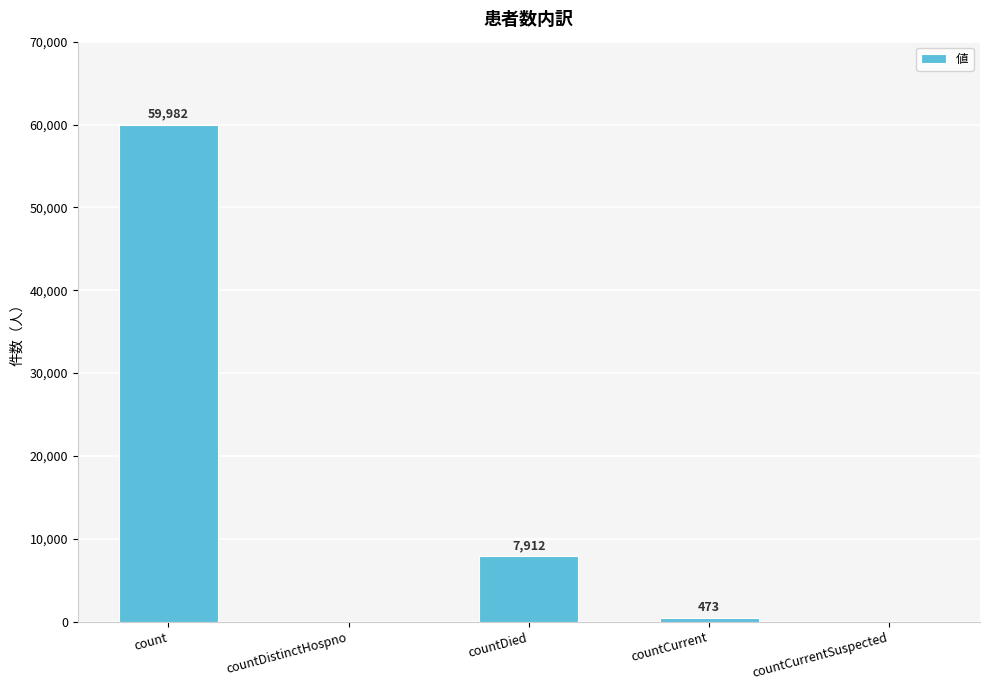

Where does the data first go above 473?

count